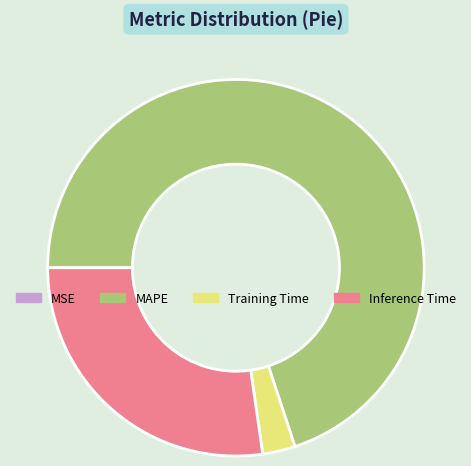

Combined, do Inference Time and Training Time account for over 50%?

No